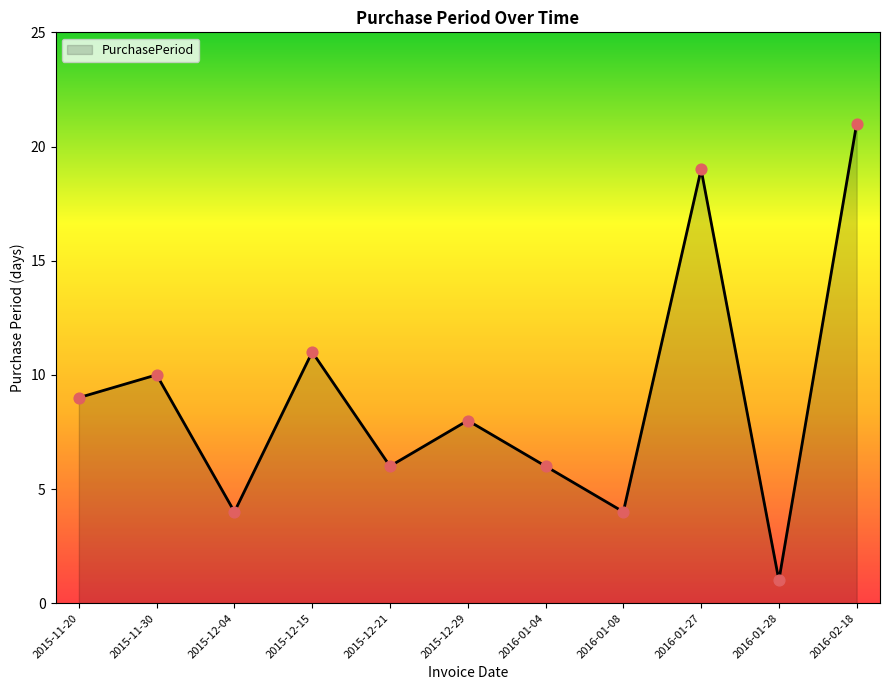

Which has a higher value, 2015-12-21 or 2015-12-04?

2015-12-21